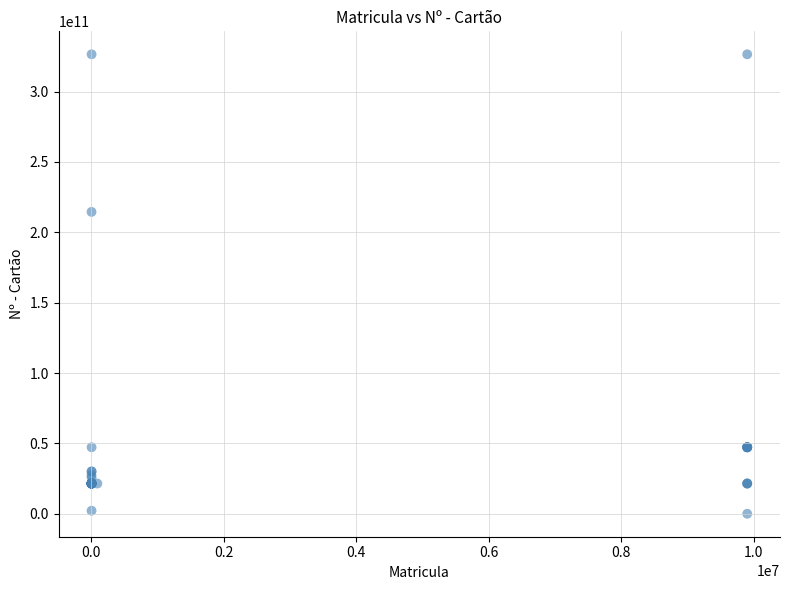

What Y value in the scatter plot is closest to 163219353360?

214479619066